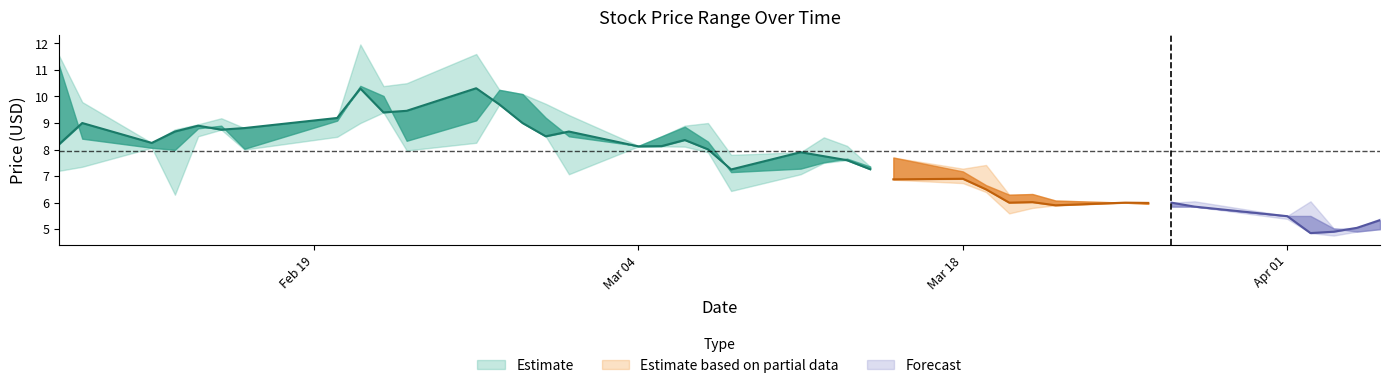

What is the sum of the open values at 16 and 34?

14.0